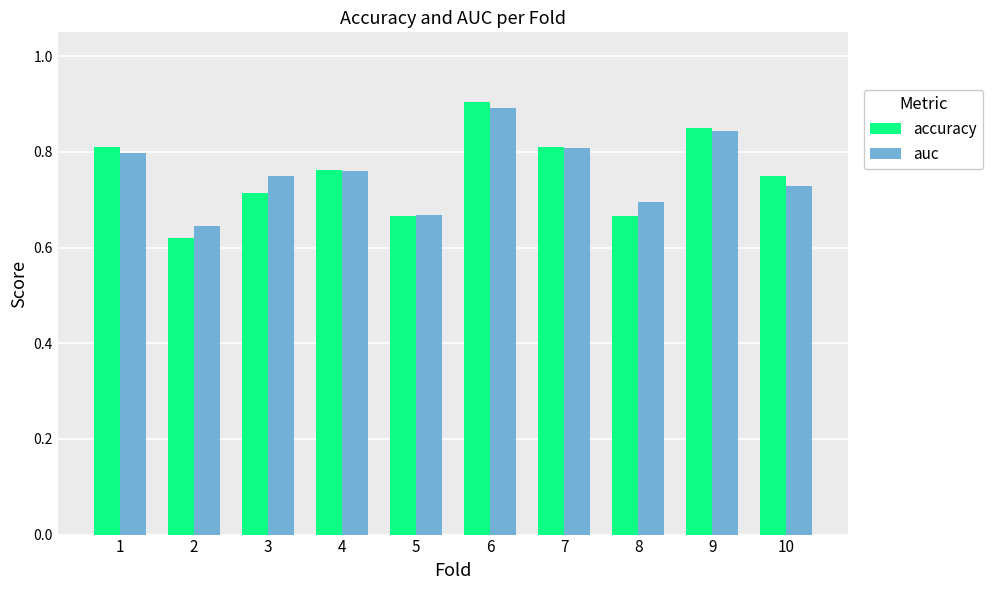

Is the value of auc at 4 greater than the value of accuracy at 8?

Yes